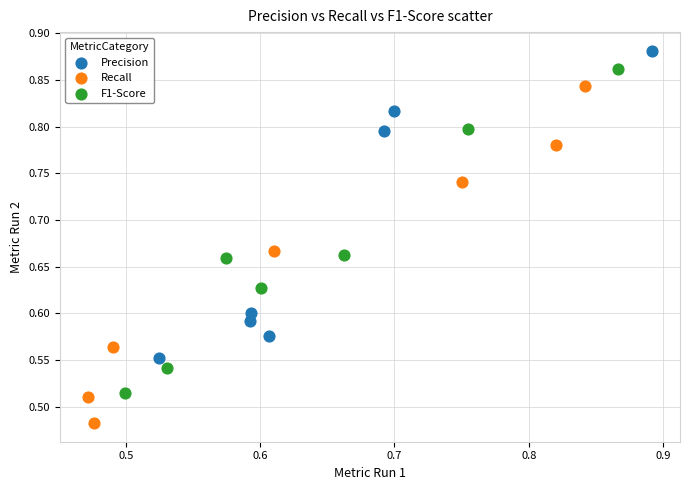

What are all the series names shown in the legend?

Precision, Recall, F1-Score